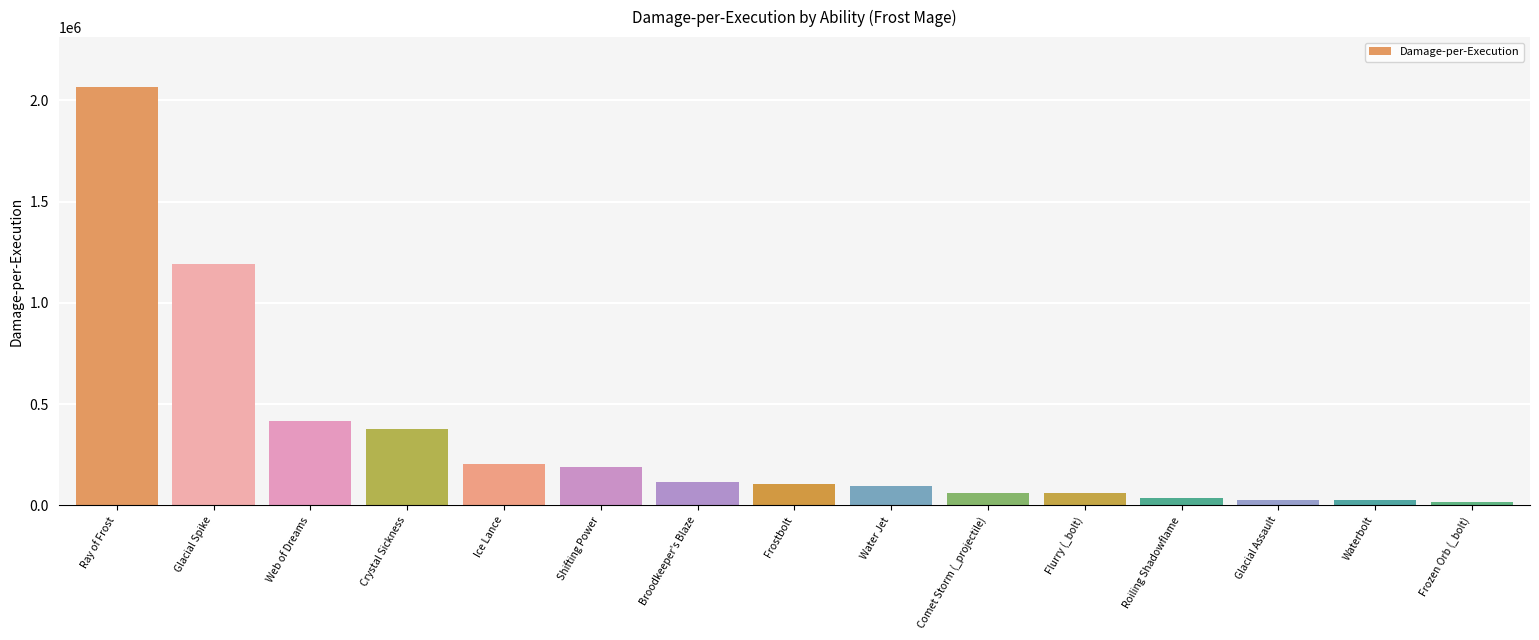

Which category has the highest value across all series?

Ray of Frost